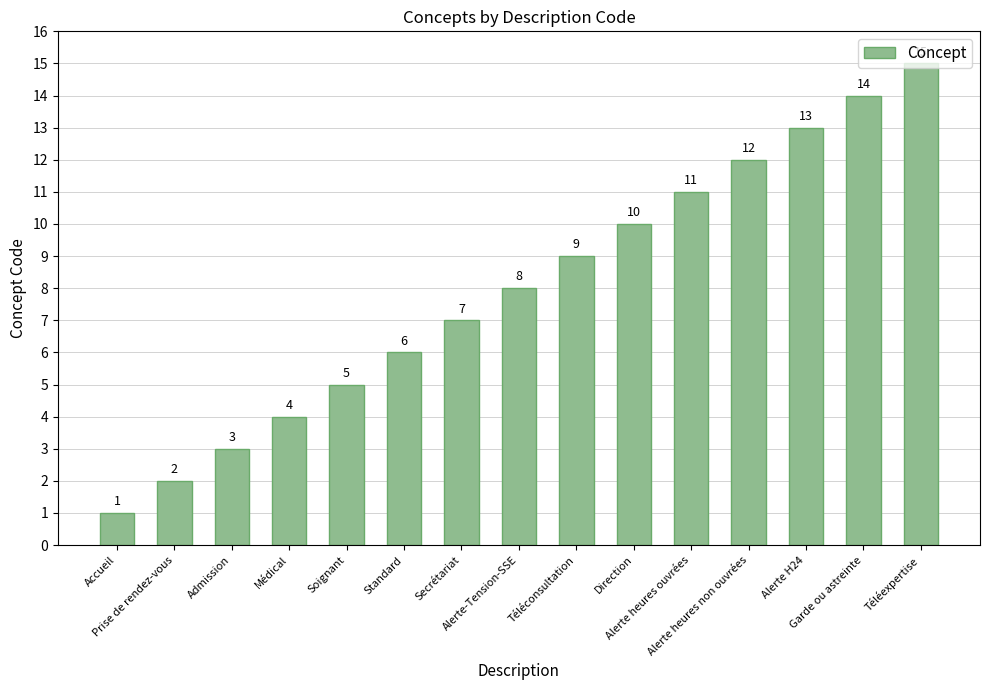

What is the greatest value displayed?

15